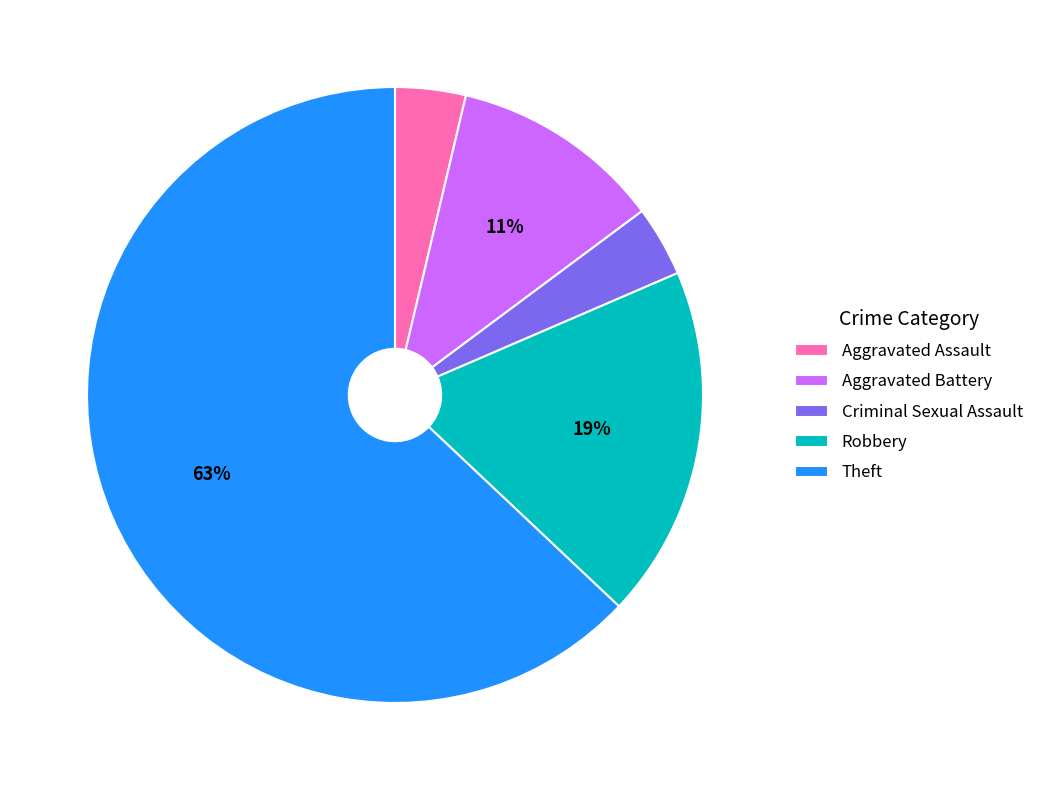

What is the largest slice in the pie chart?

Theft